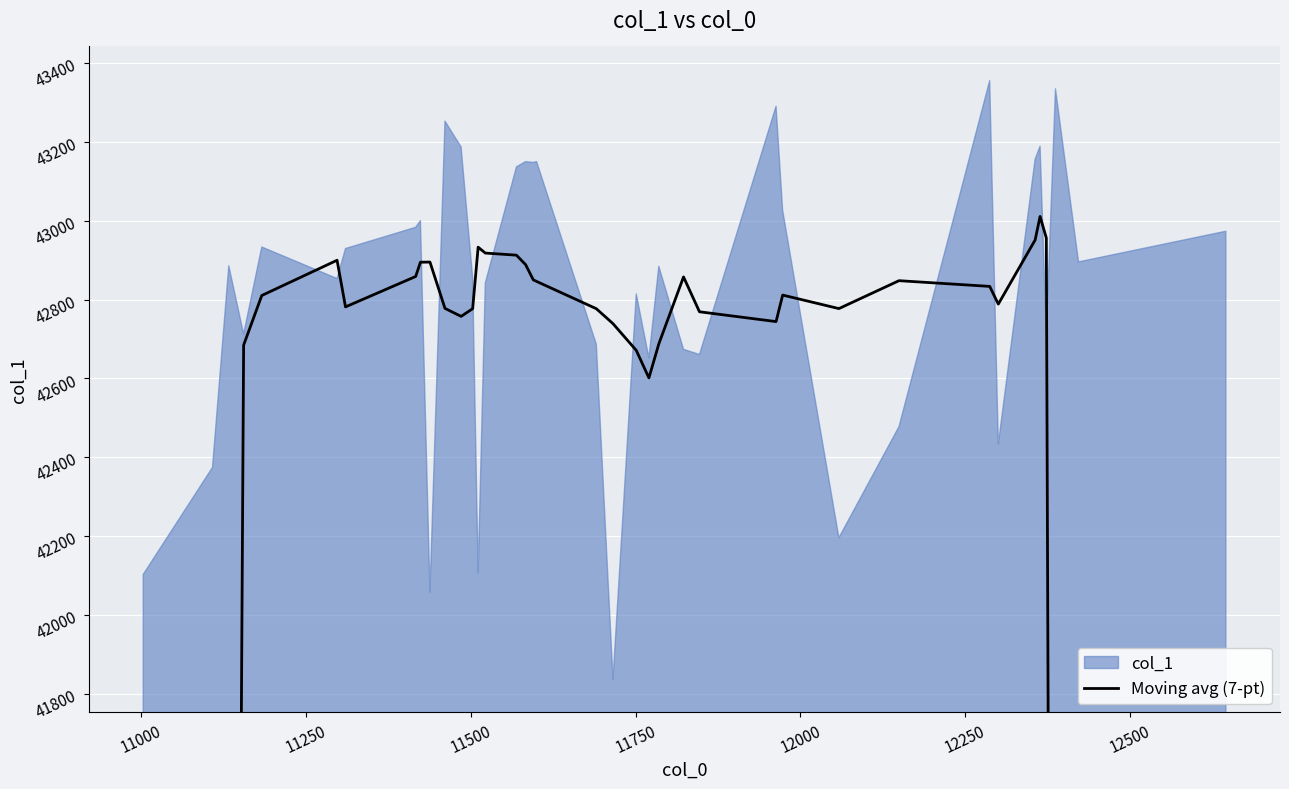

The value at 22 is 18157.4. True or false?

False